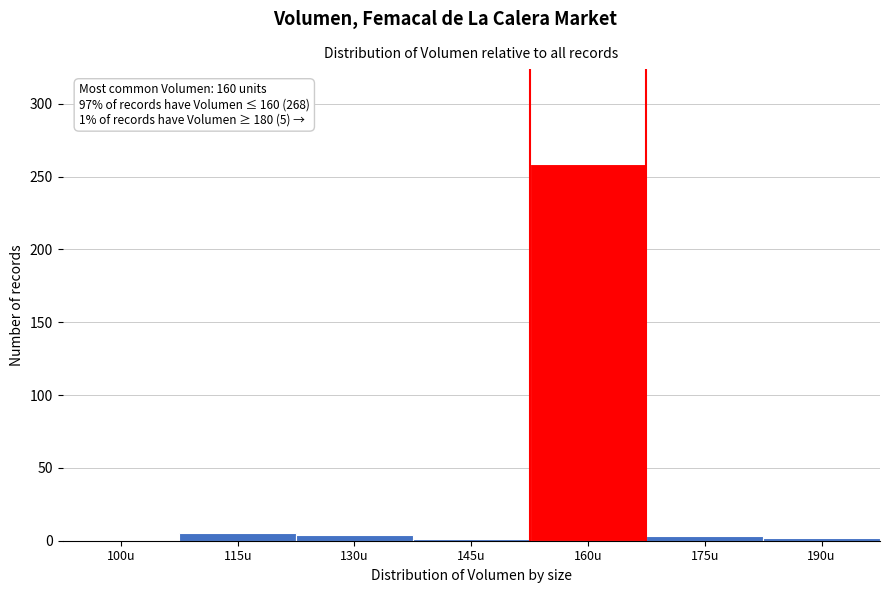

What is the maximum value shown in the chart?

259